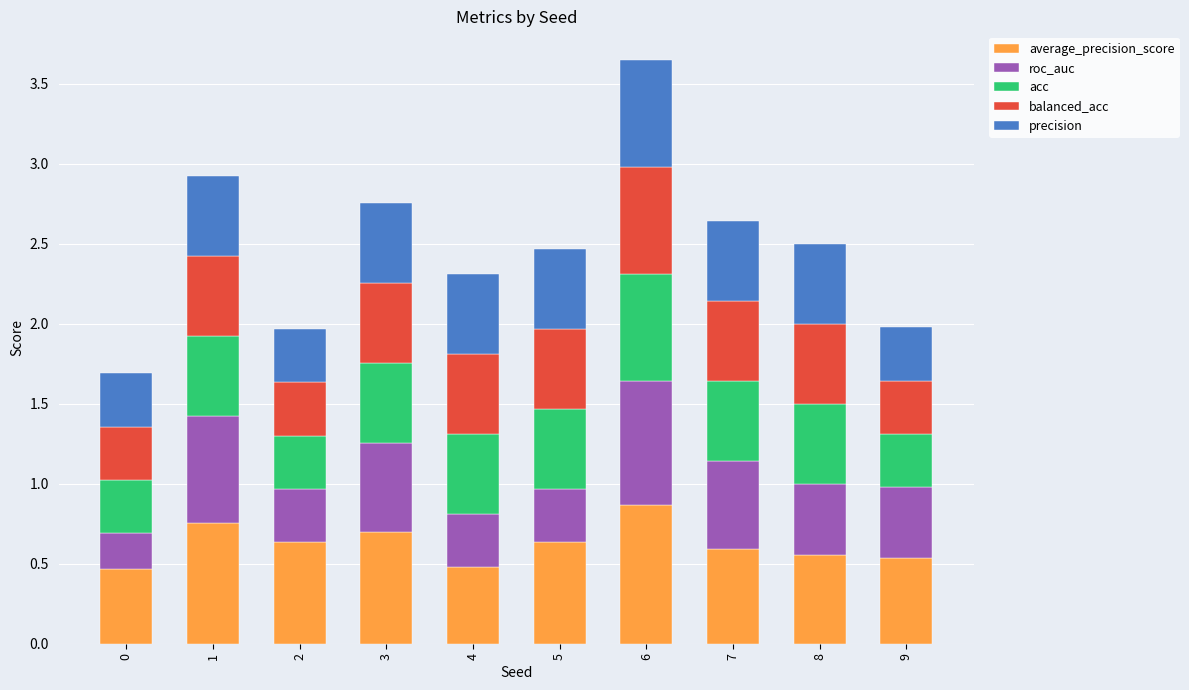

How many bars are there in total?

10